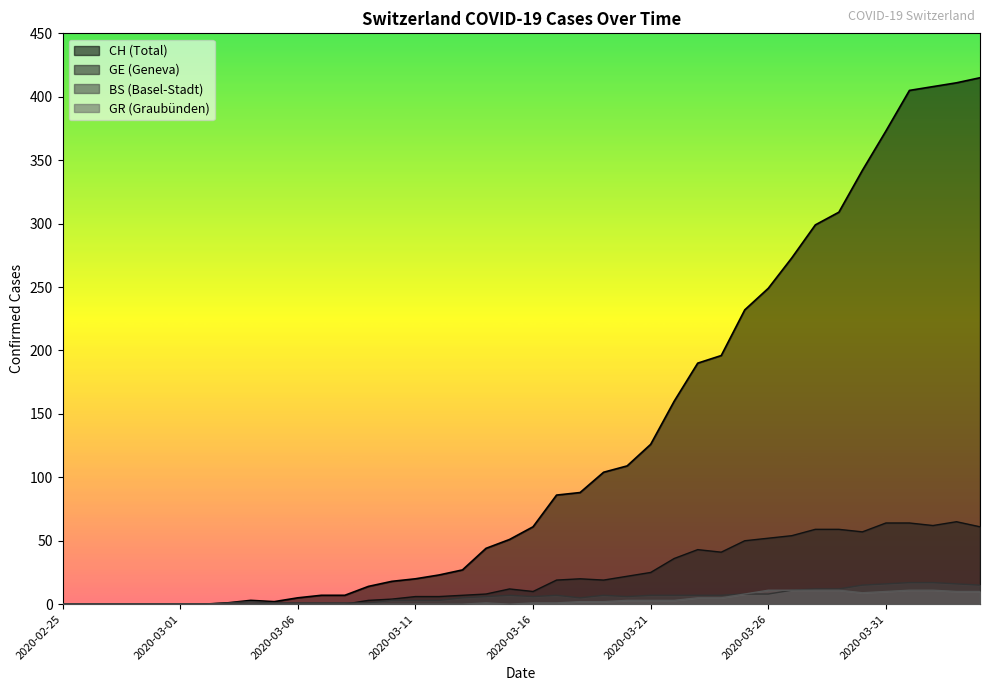

True or false: GE and CH cross at least once.

False